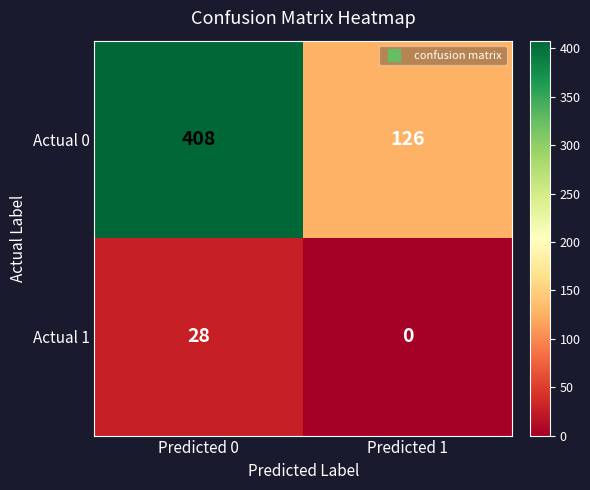

Rank the series by their maximum value, from lowest to highest.

Actual 1, Actual 0